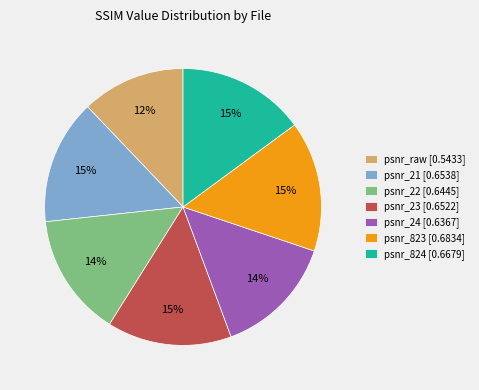

What percentage is the psnr_raw [0.5433] slice, to the nearest percent?

12%